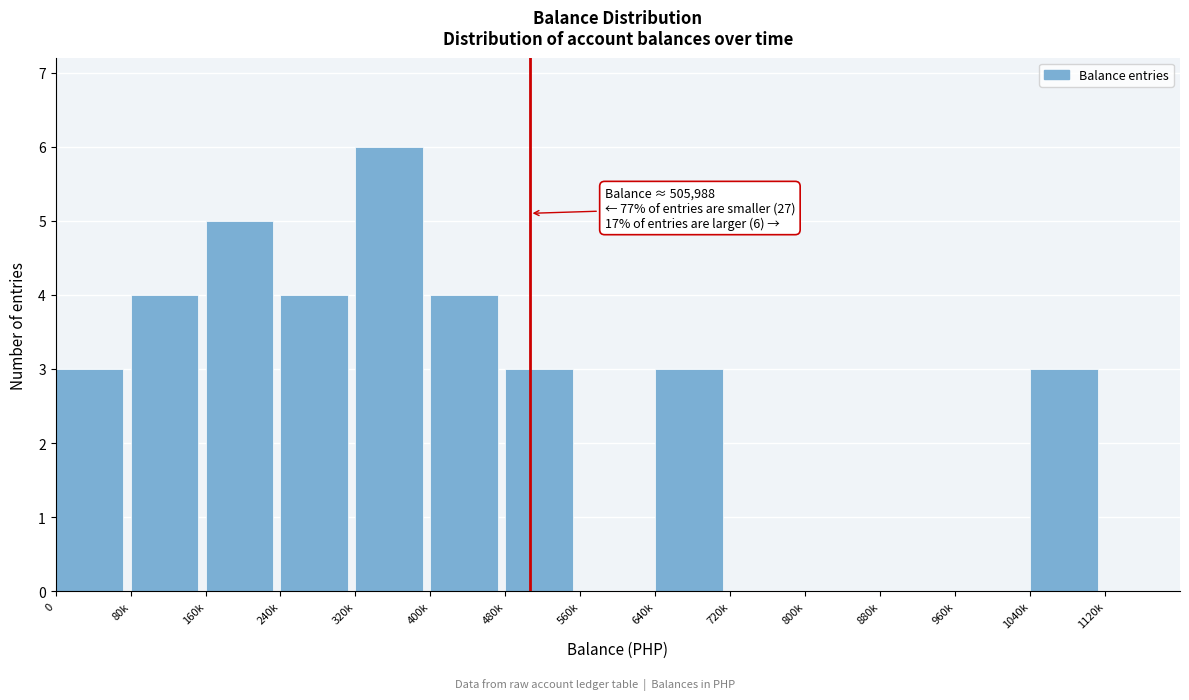

Reading left to right, list all the values displayed in this chart.

0=3	80k=4	160k=5	240k=4	320k=6	400k=4	480k=3	560k=0	640k=3	720k=0	800k=0	880k=0	960k=0	1040k=3	1120k=0